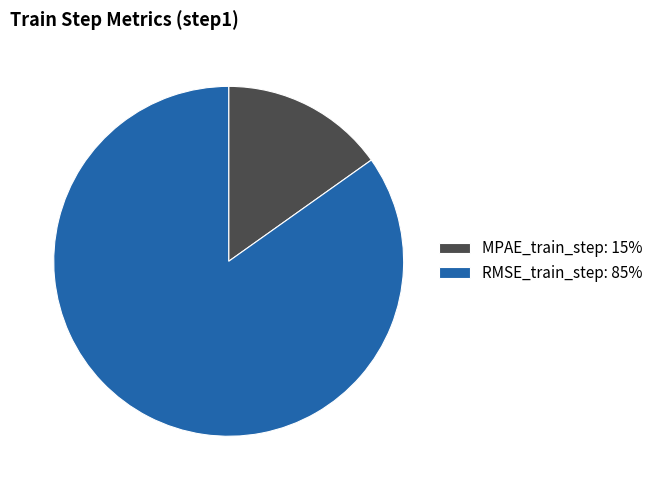

Rank the categories by value from highest to lowest.

RMSE_train_step, MPAE_train_step